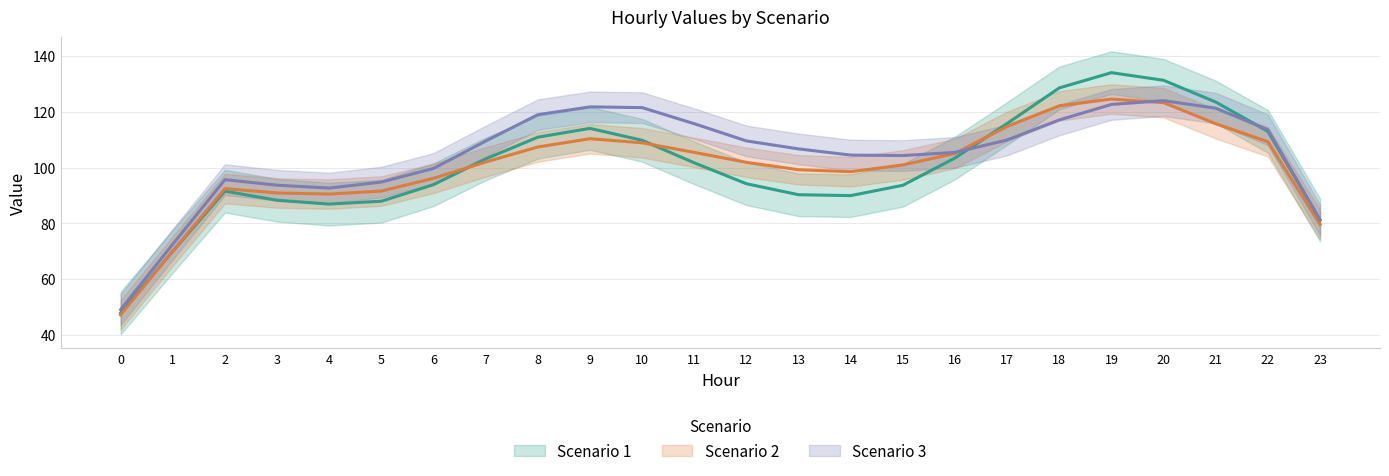

Is it true that Scenario 3 equals 55.0 at 22?

False